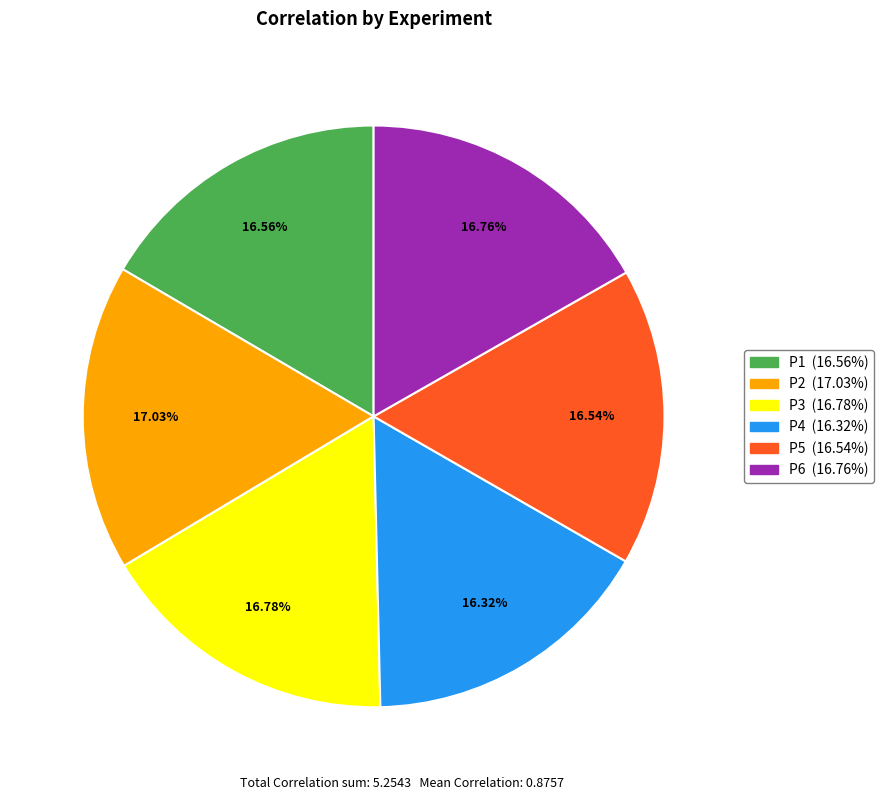

What percentage is the P5 slice, to the nearest percent?

17%